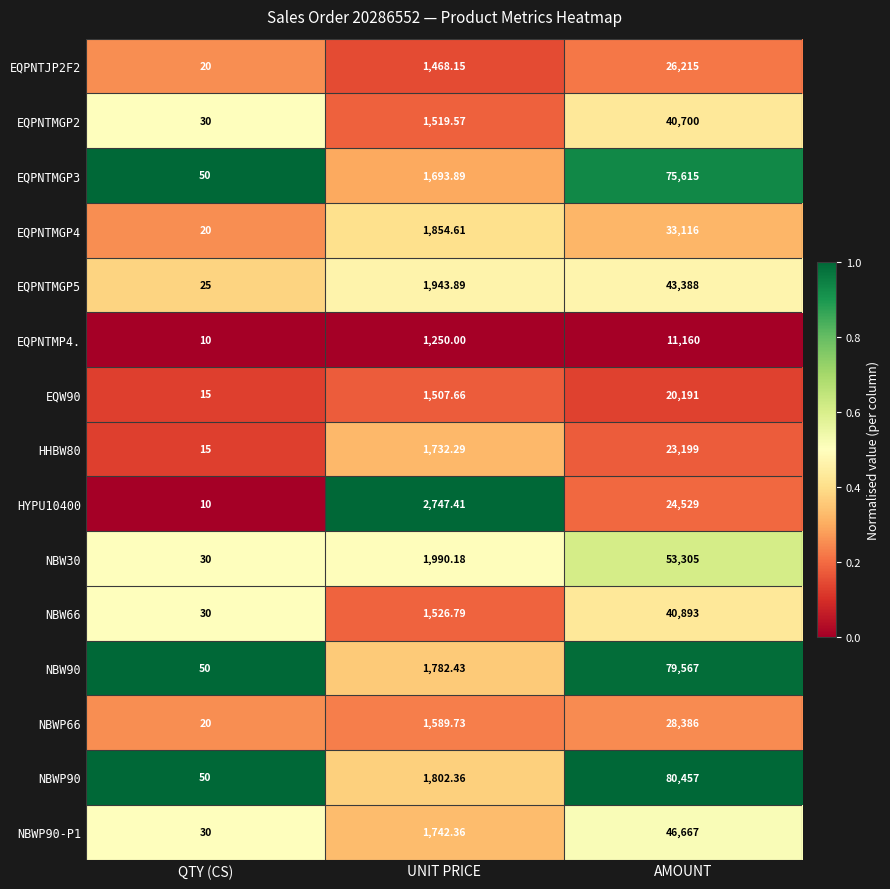

How many distinct data groups are displayed?

15